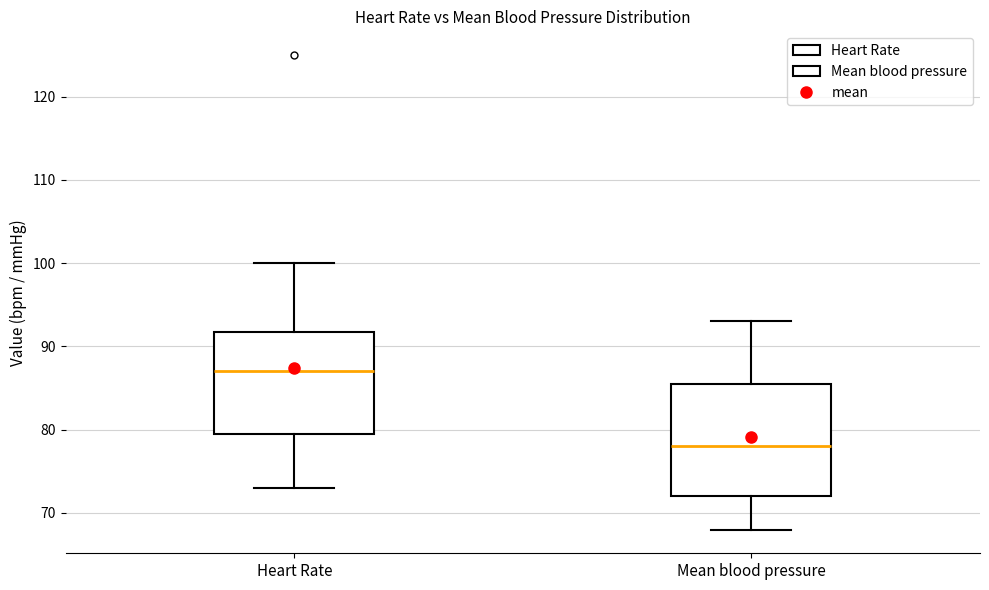

Reading left to right, transcribe this box plot: for each box, give where its median line is, the range the box spans, and where its two whiskers end, as read against the y-axis. The values are not printed on the chart, so give them approximately, as read against the axis.

Heart Rate: median 87, box 80 to 92, whiskers 73 to 100
Mean blood pressure: median 78, box 72 to 86, whiskers 68 to 93